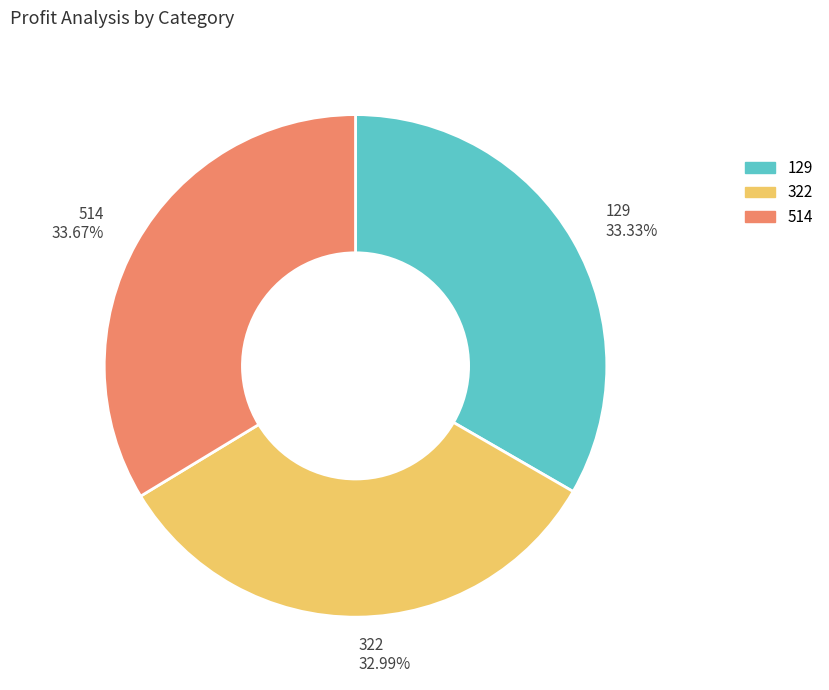

Approximately how many times larger is the value at 129 33.33% compared to 514 33.67%?

1.0